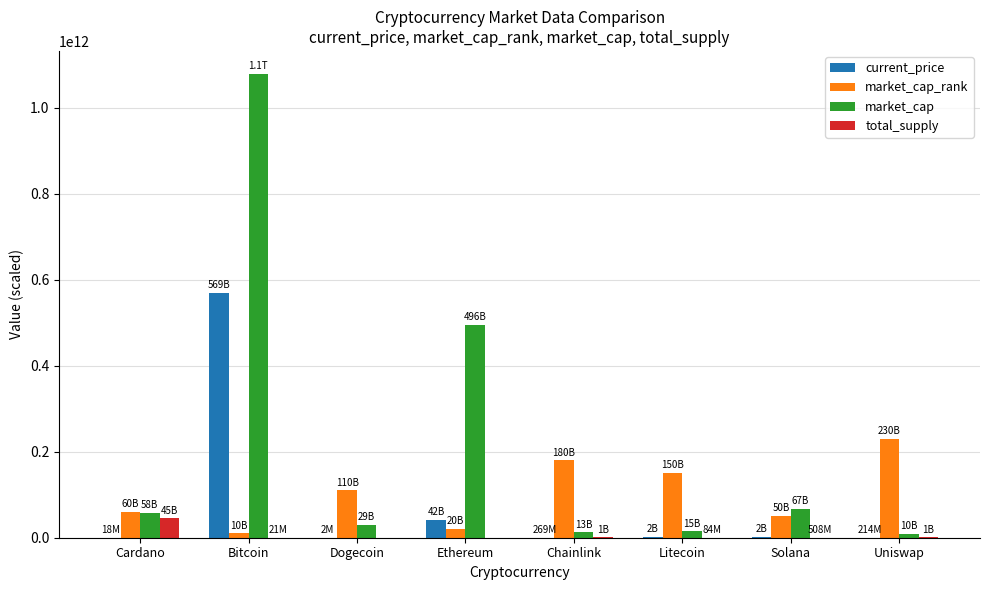

The value of market_cap at Bitcoin is 1078481479591.0. True or false?

True